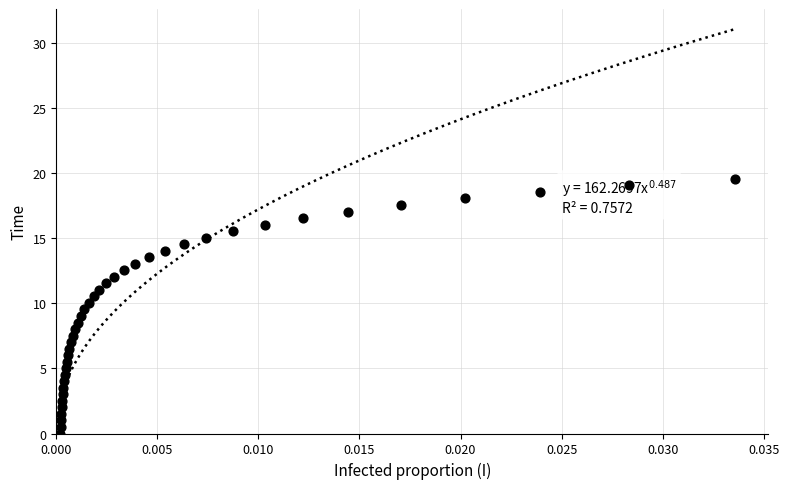

What is the range of Y values (max minus min)?

19.6